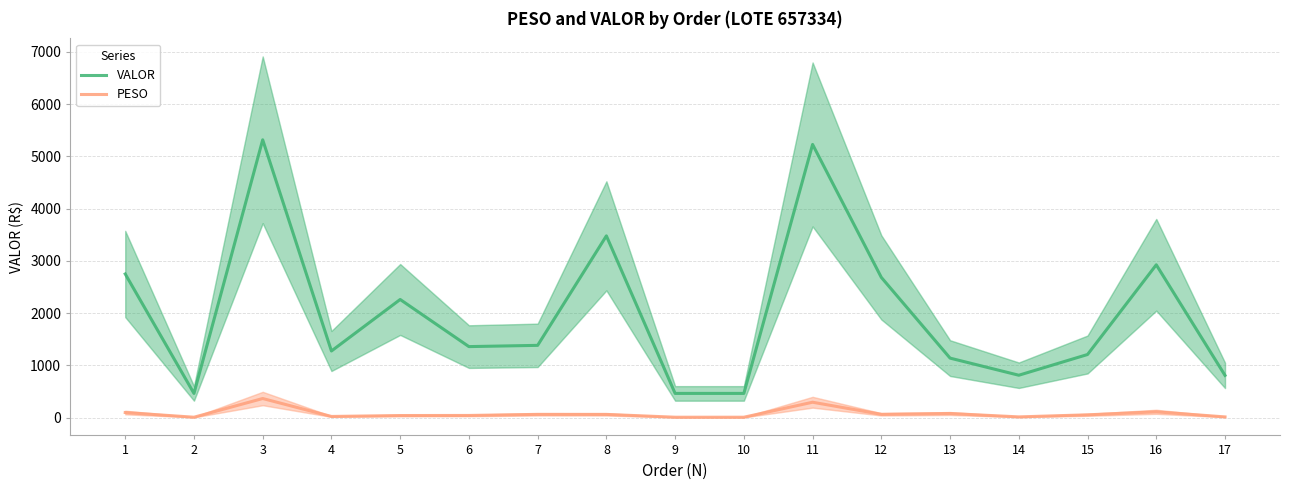

At 11, list the series in order from smallest to largest.

PESO, VALOR